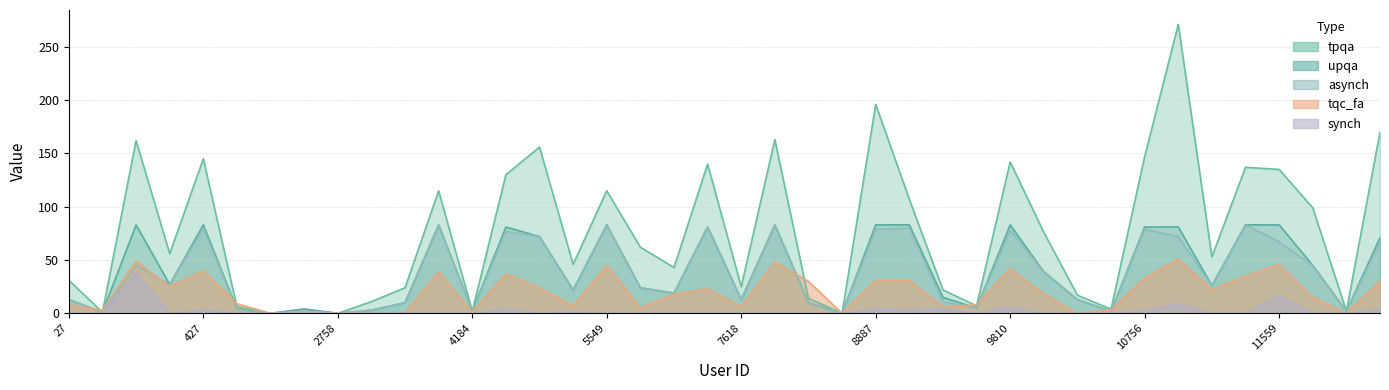

What is the value of the asynch point at the 19th from the left?

19